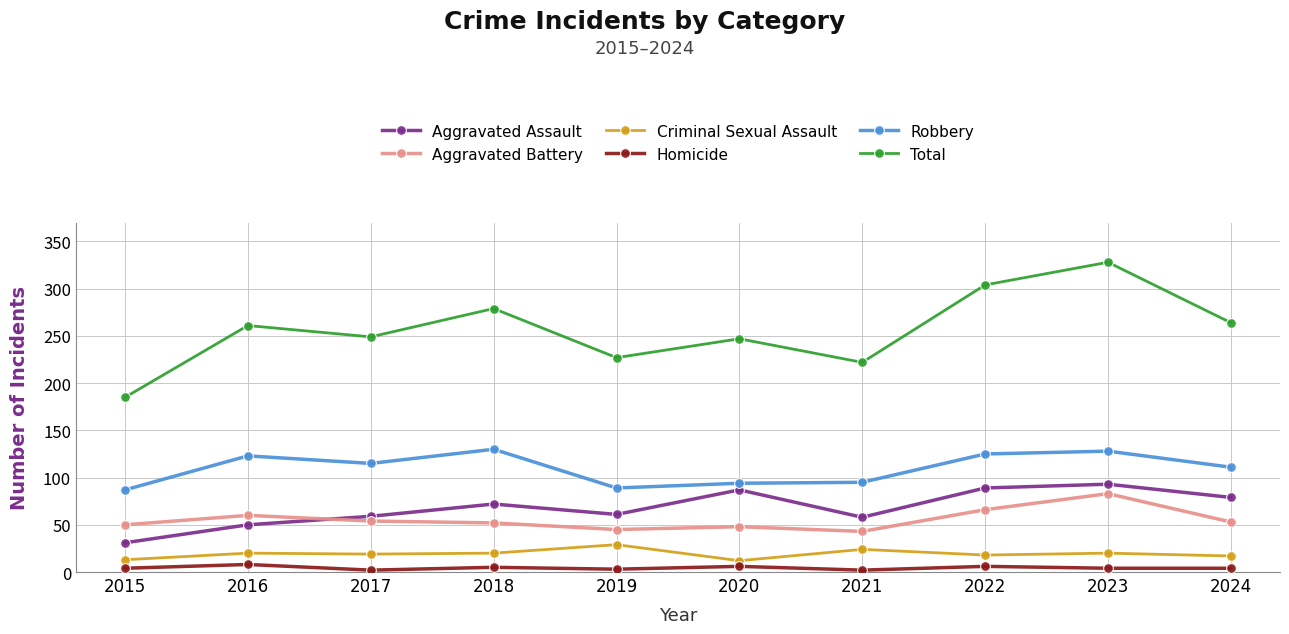

Which series has the largest total across all categories?

Total